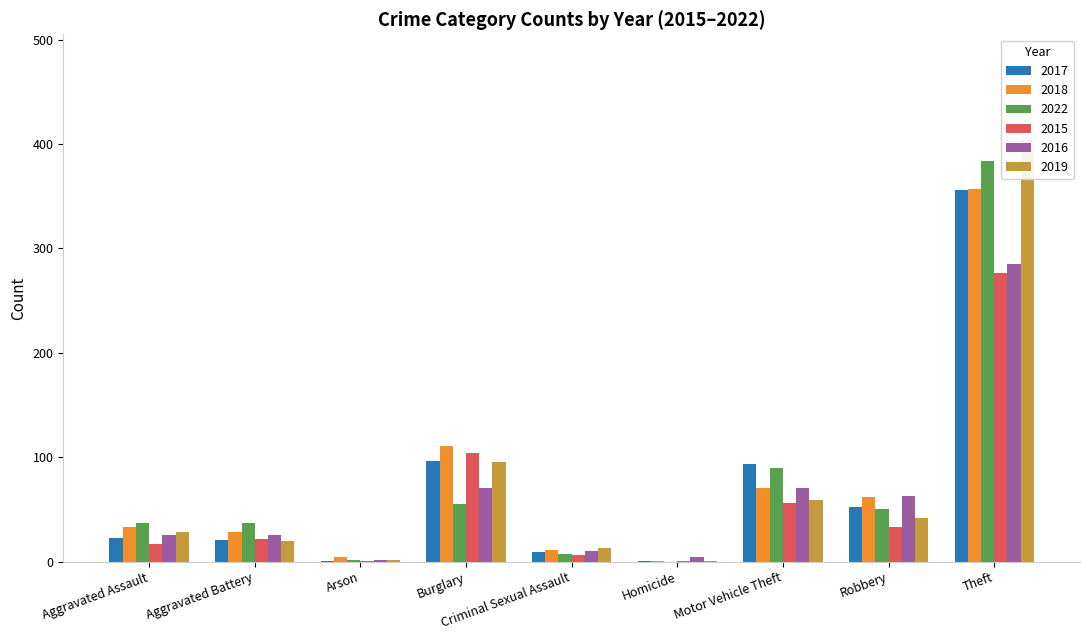

List the labels in order of 2019 value, largest first.

Theft, Burglary, Motor Vehicle Theft, Robbery, Aggravated Assault, Aggravated Battery, Criminal Sexual Assault, Arson, Homicide